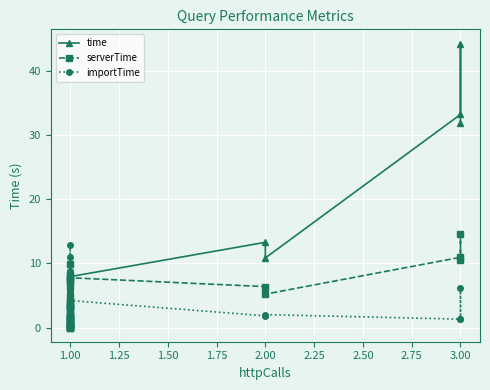

What position from the left is 15?

16